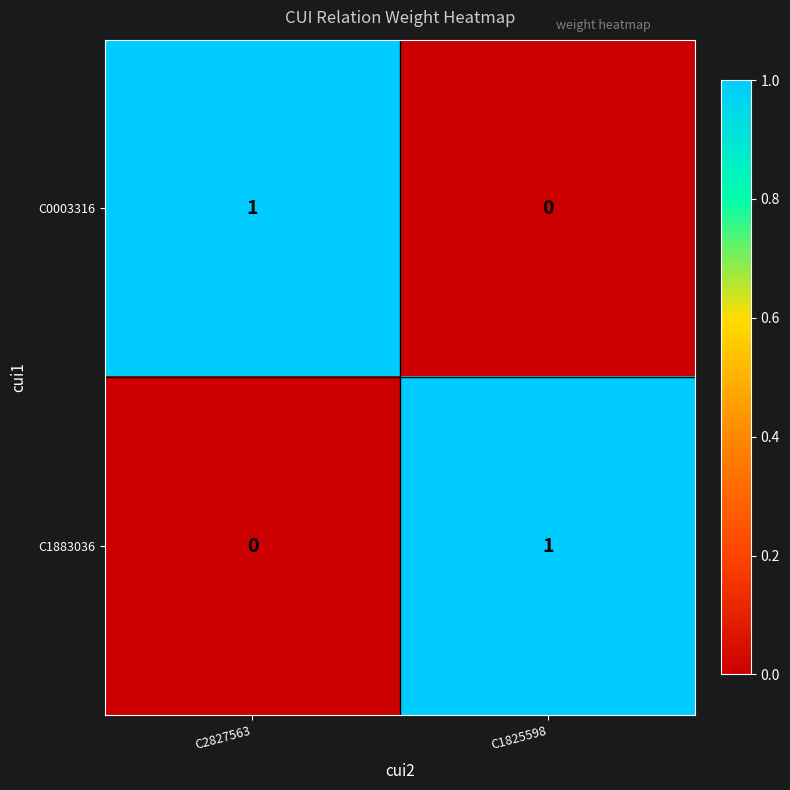

At C2827563, list the series in order from smallest to largest.

C1883036, C0003316